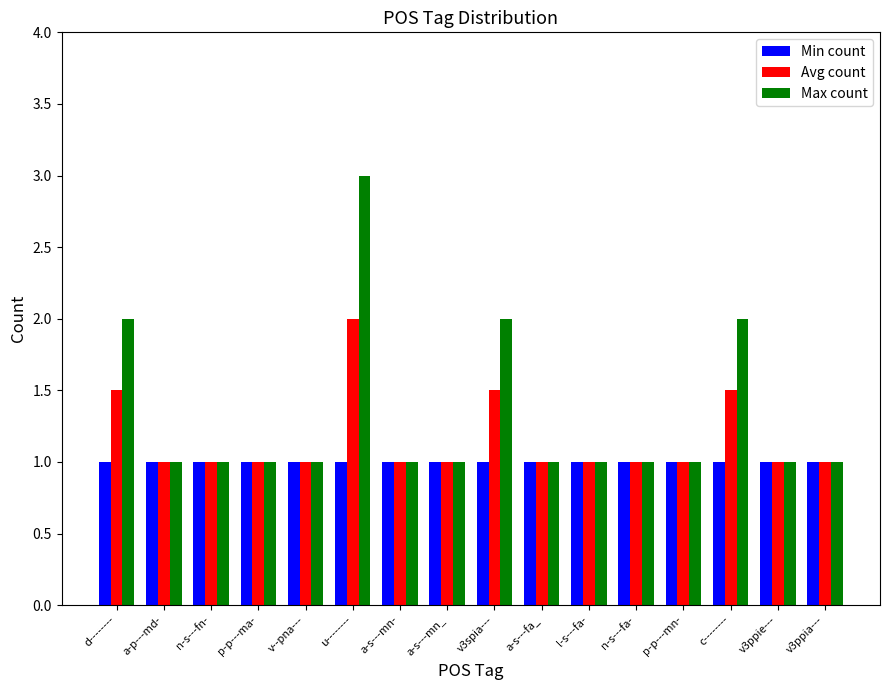

What are all the series names shown in the legend?

Min count, Avg count, Max count